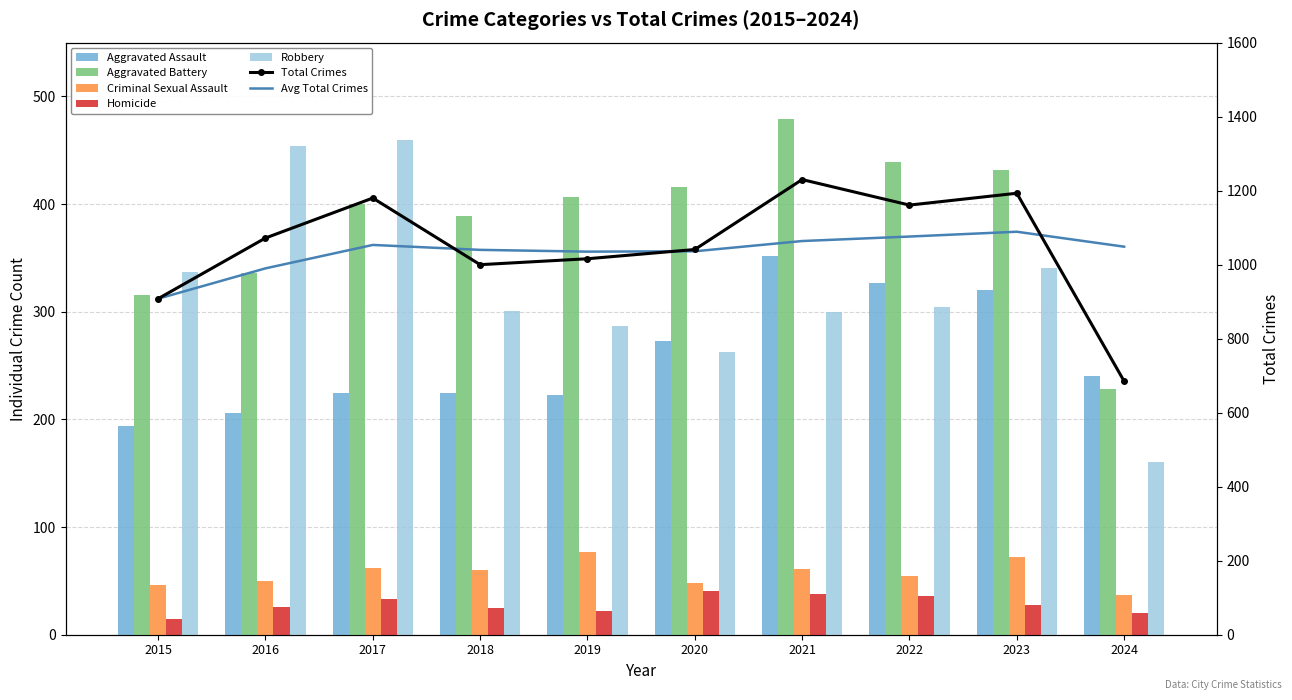

Is the value of Aggravated Battery at 2016 greater than the value of Homicide at 2020?

Yes